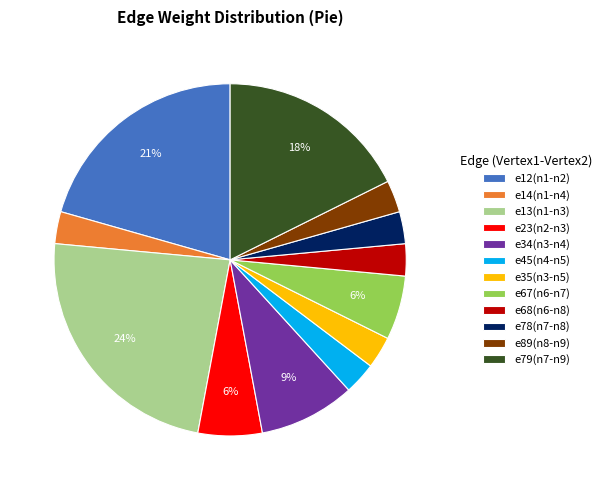

Approximately how many times larger is the value at e67(n6-n7) compared to e79(n7-n9)?

0.3